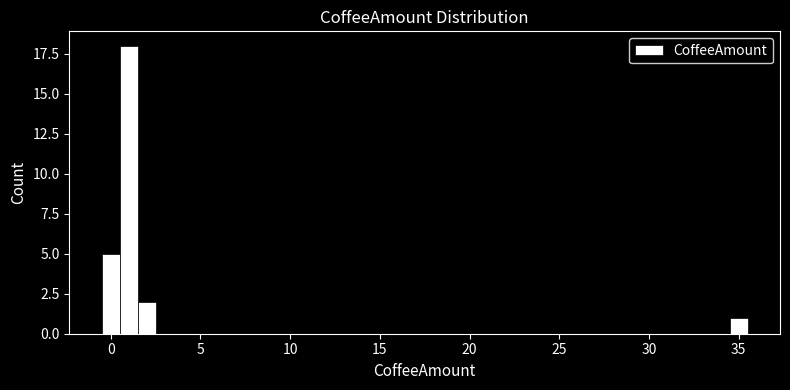

Around what value on the x-axis is the tallest bar? Give the approximate position of its centre, as read against the axis.

1.0